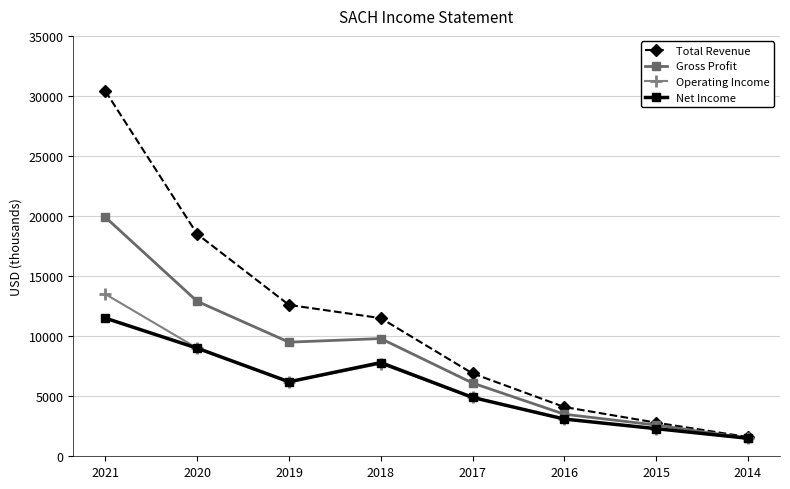

At which label is Gross Profit closest to 10700?

2018